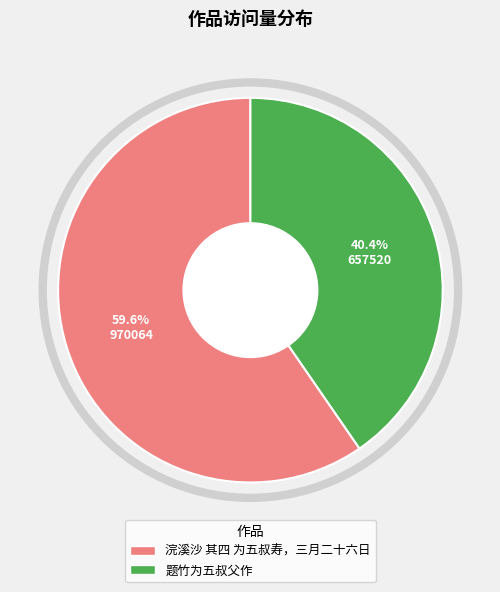

To the nearest percent, what percentage of the pie is 题竹为五叔父作?

40%